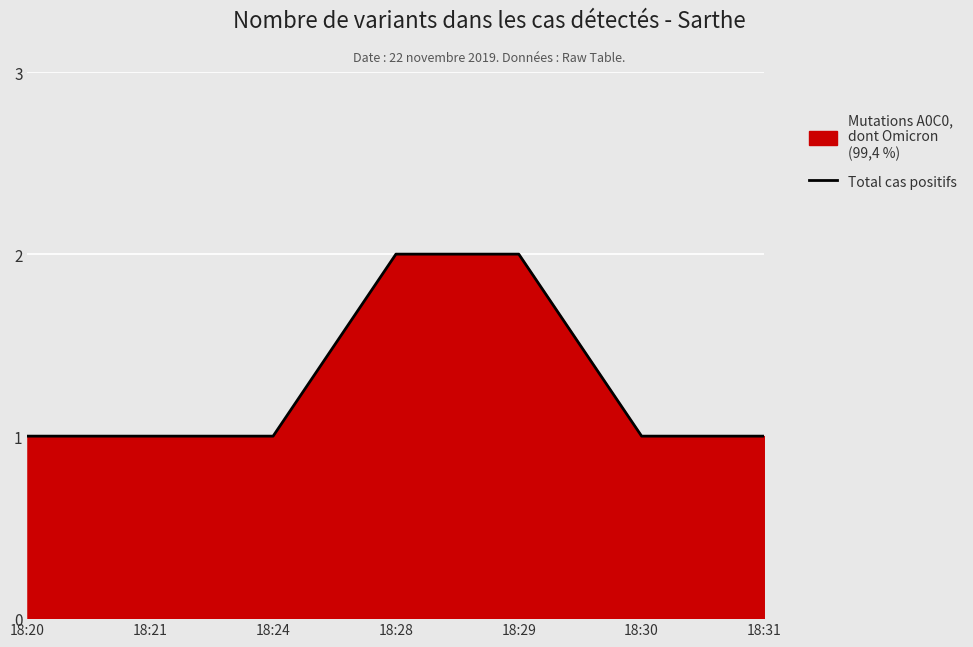

List the labels in order of value, largest first.

18:28, 18:29, 18:20, 18:21, 18:24, 18:30, 18:31